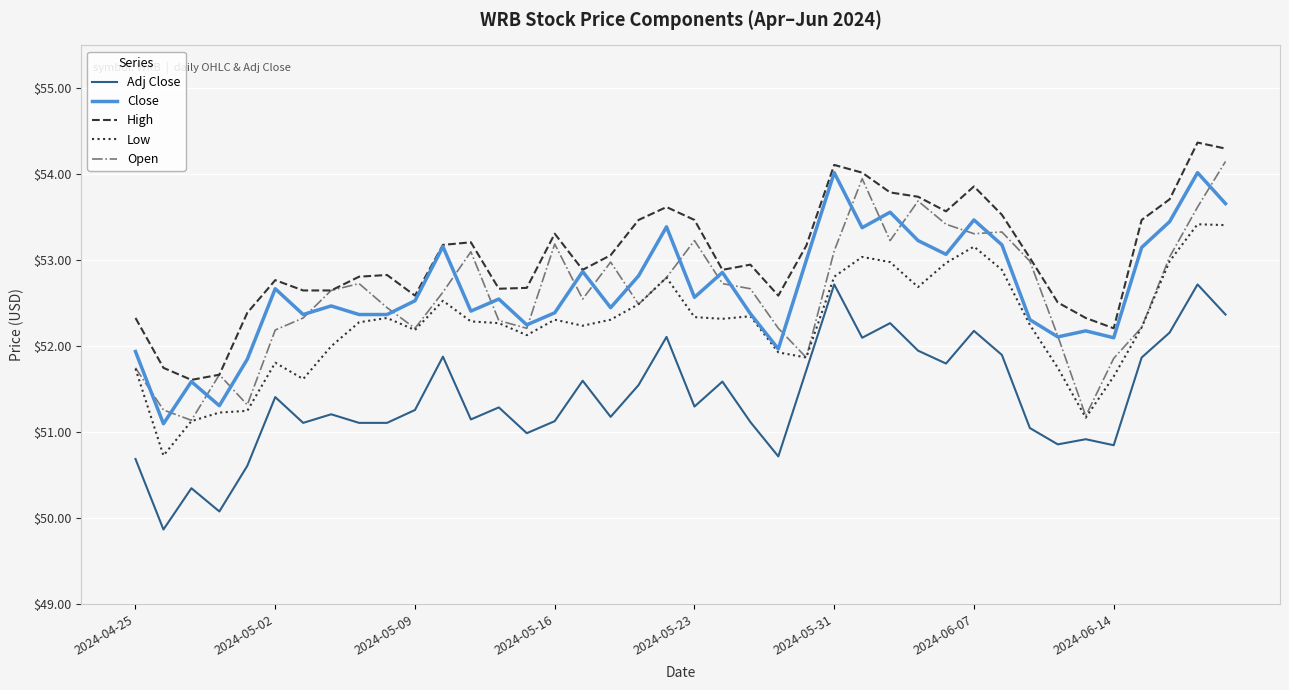

What is the smallest value displayed?

49.9